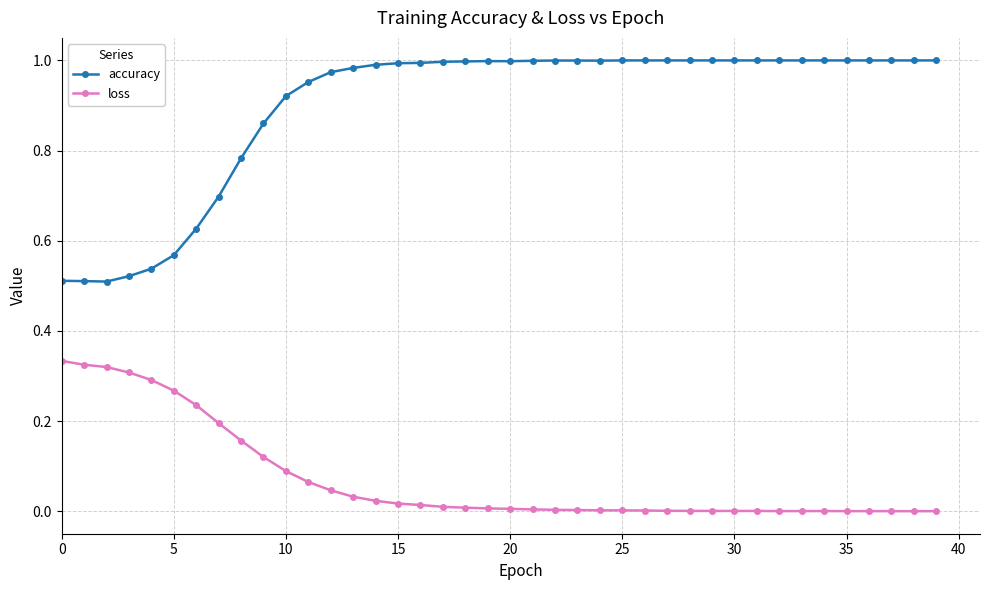

Rank the series by their average value, from lowest to highest.

loss, accuracy